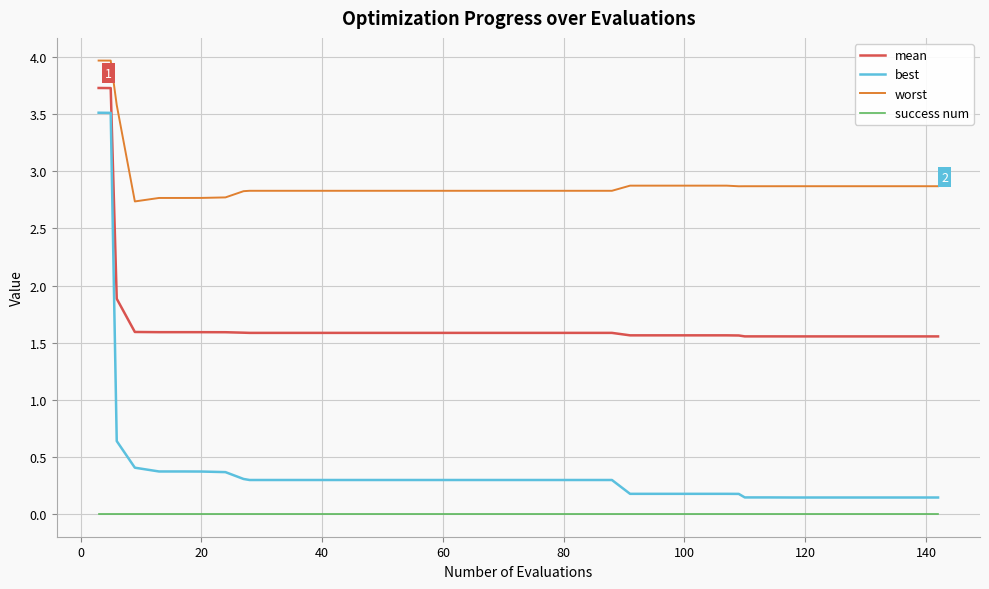

Which series has the widest spread of values?

best